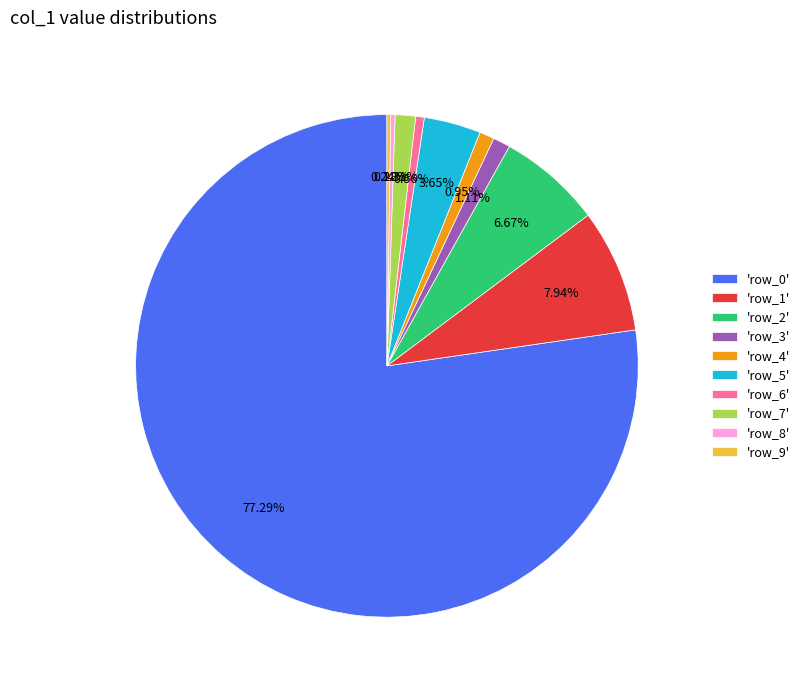

Approximately how many times larger is the value at 'row_2' compared to 'row_7'?

5.1